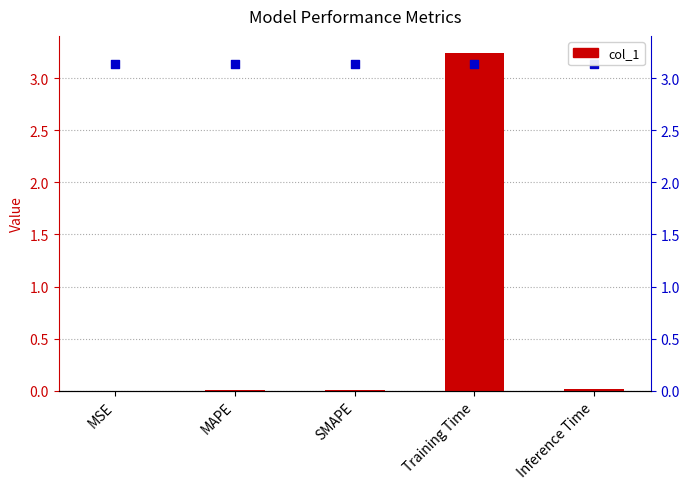

Which series reaches the minimum Y coordinate?

col_1